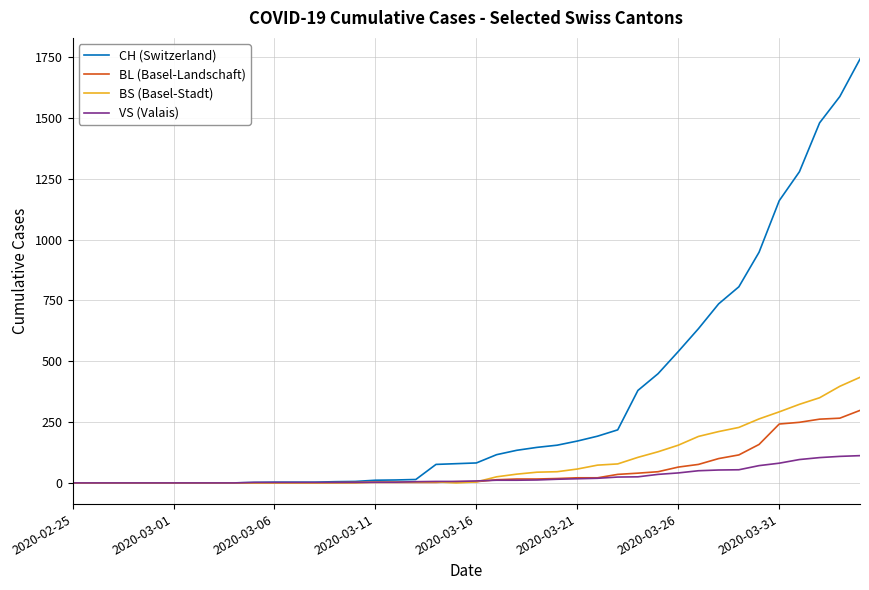

List the series in order of their peak value, highest first.

CH (Switzerland), BS (Basel-Stadt), BL (Basel-Landschaft), VS (Valais)